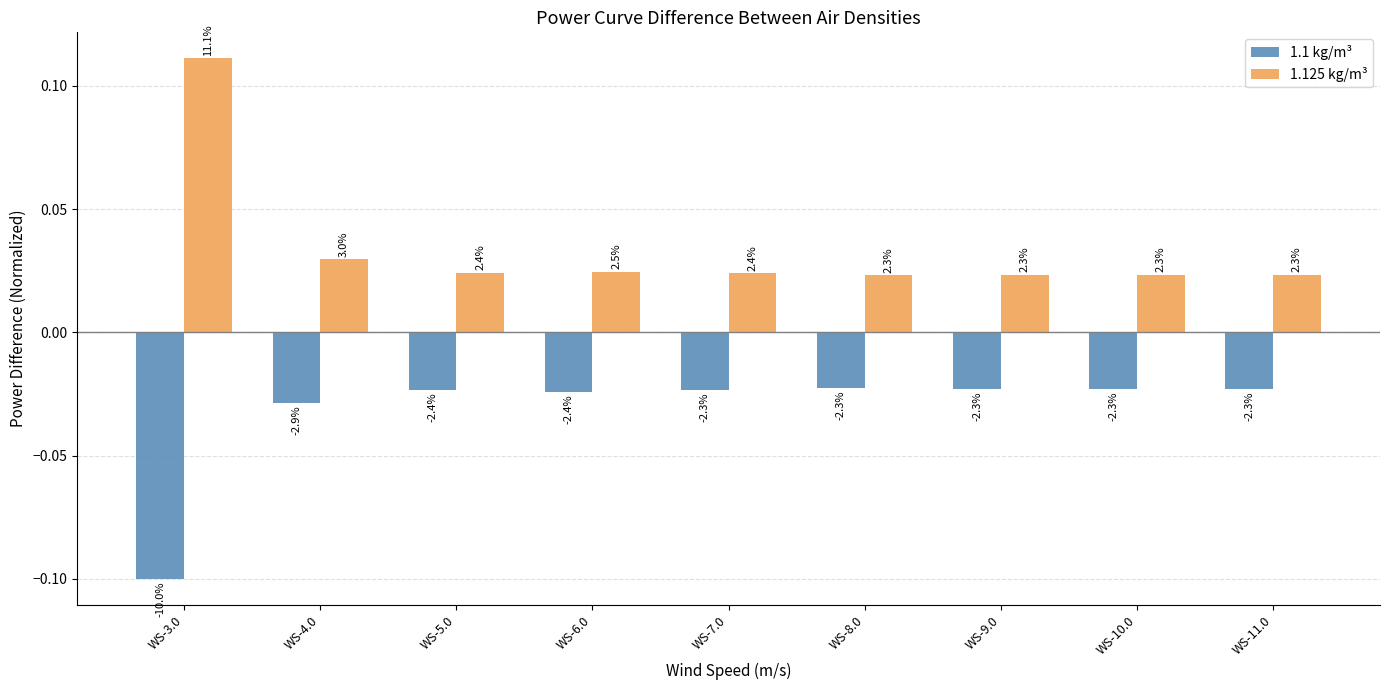

What is the difference between the maximum and minimum values in the 1.1 kg/m³ series?

0.1